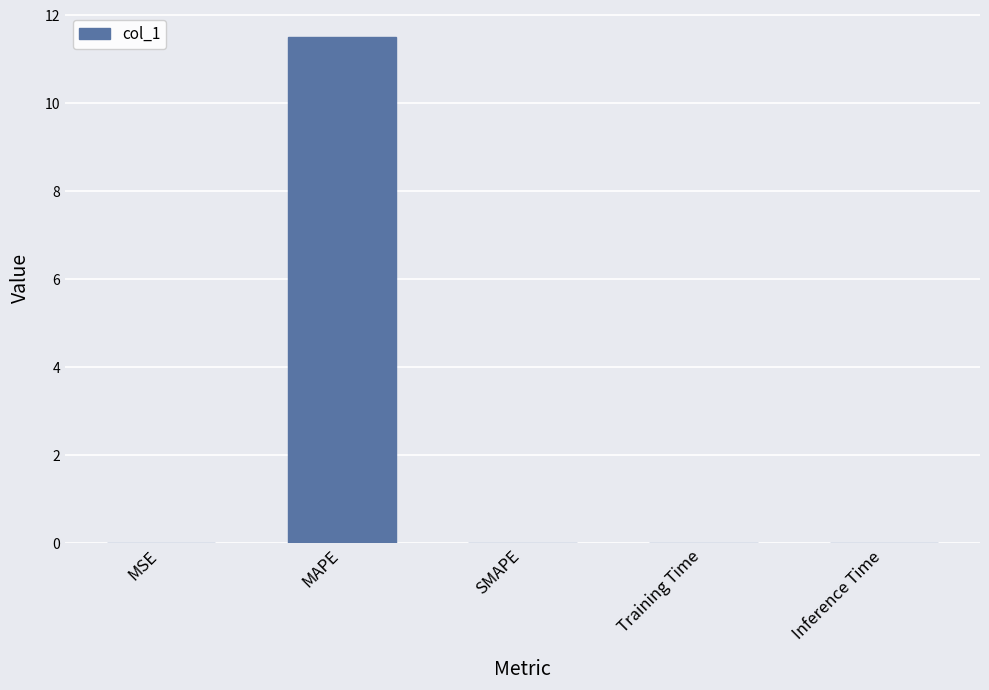

Which has a higher value, Inference Time or MAPE?

MAPE